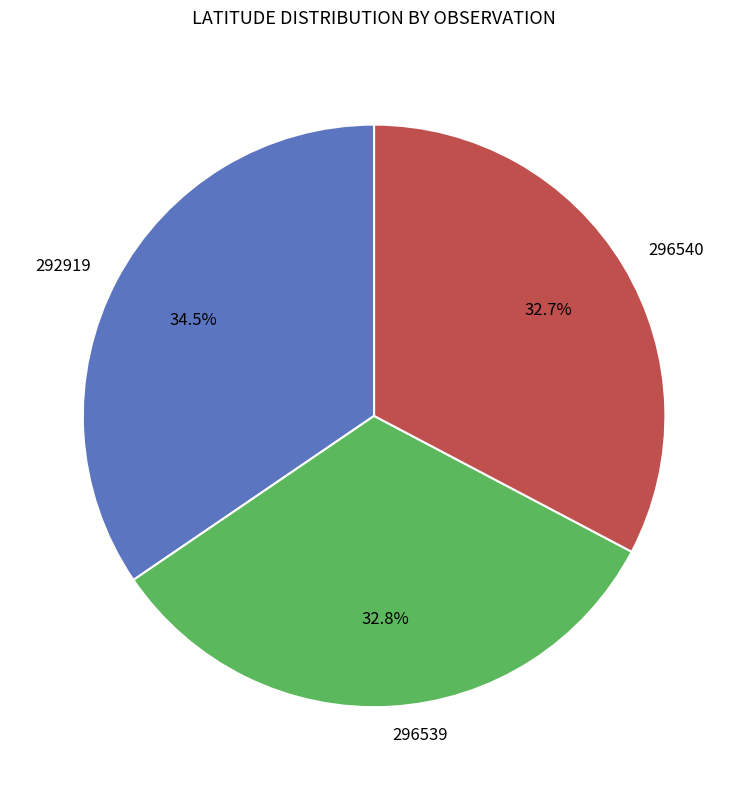

Does 296539 represent more than half of the total?

No